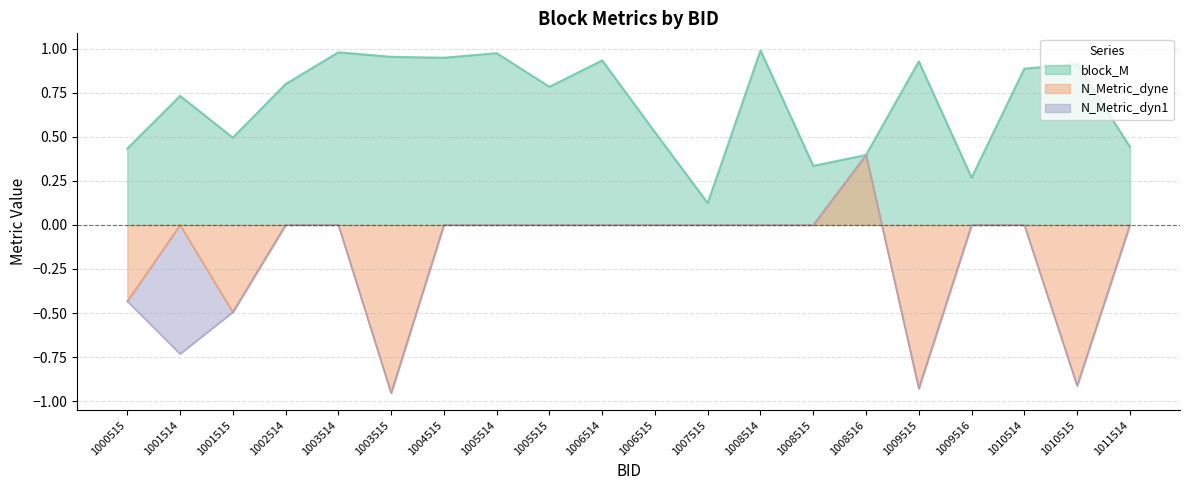

What is the value of the N_Metric_dyn1 point at the 19th from the left?

-0.9